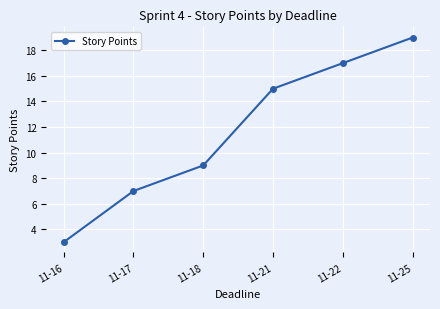

True or false: there are more than 2 points higher than both neighbors.

False